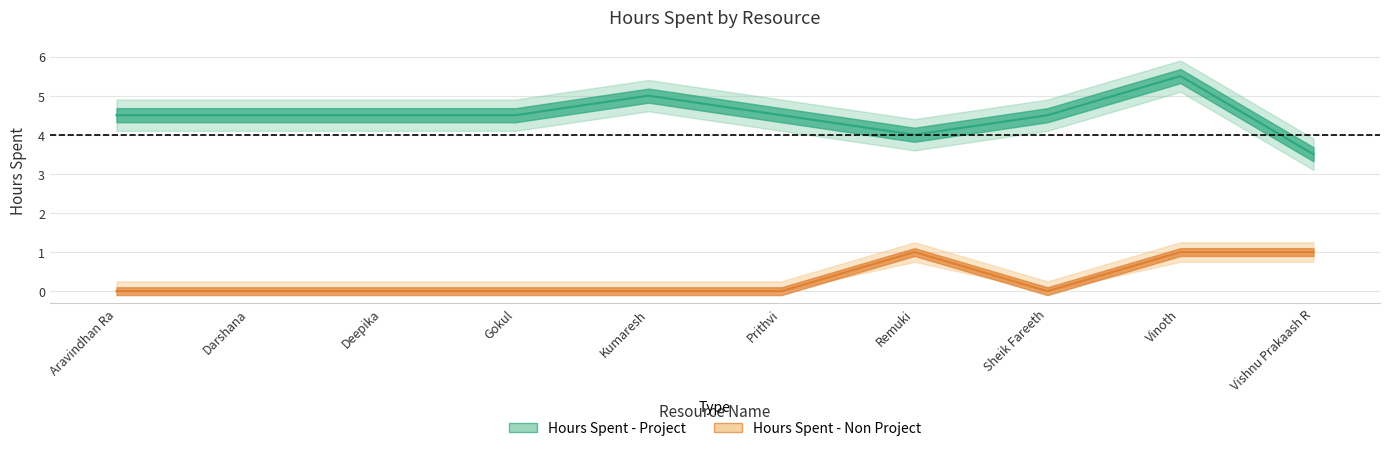

What is the value of the Hours Spent - Project point at the 9th from the left?

5.5